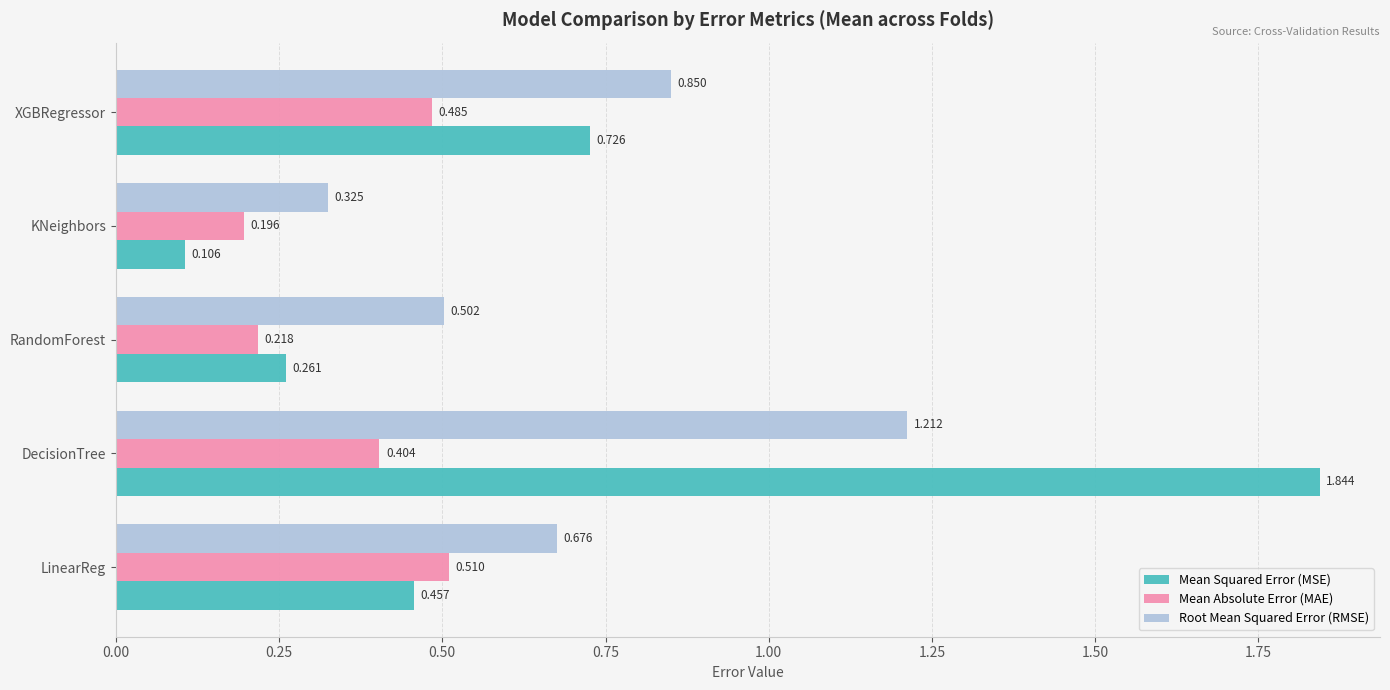

Which label corresponds to the smallest value in the chart?

KNeighbors